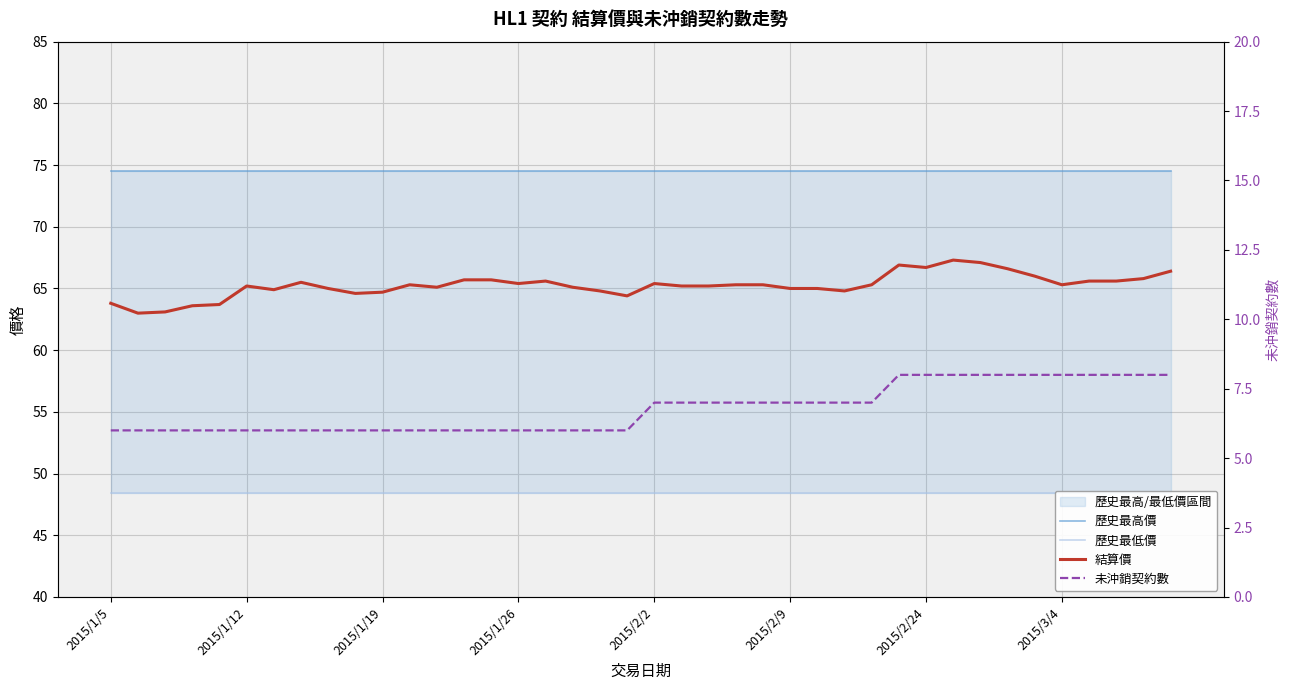

True or false: 歷史最高價 and 未沖銷契約數 cross at least once.

False